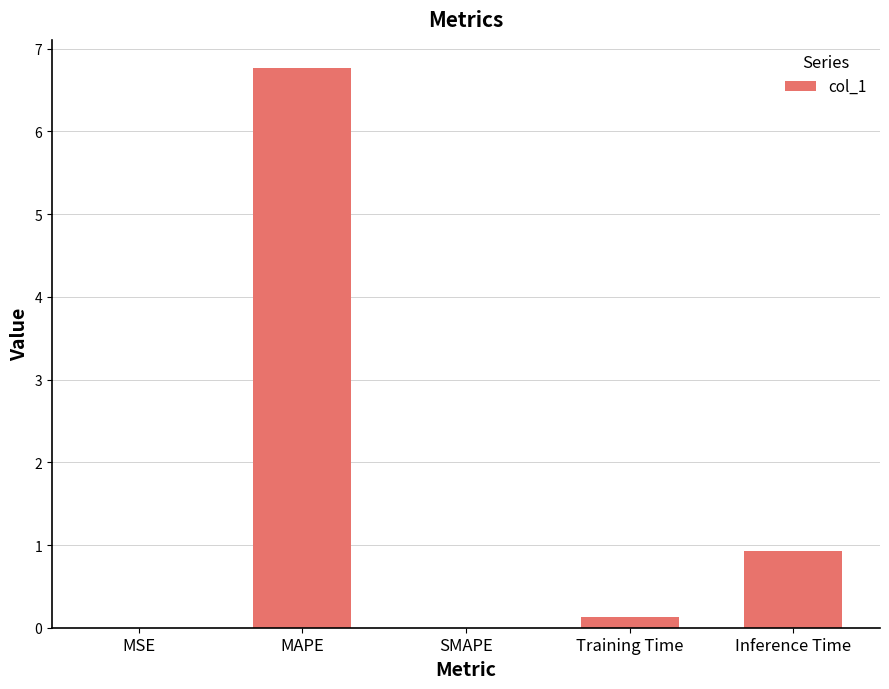

At which label is the value closest to 3?

Inference Time